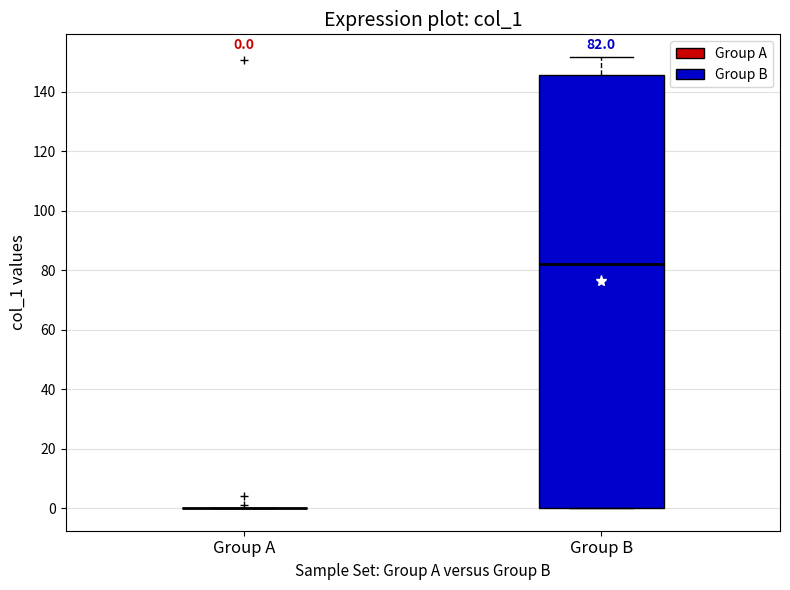

Which box is the tallest, from its lower edge to its upper edge?

Group B